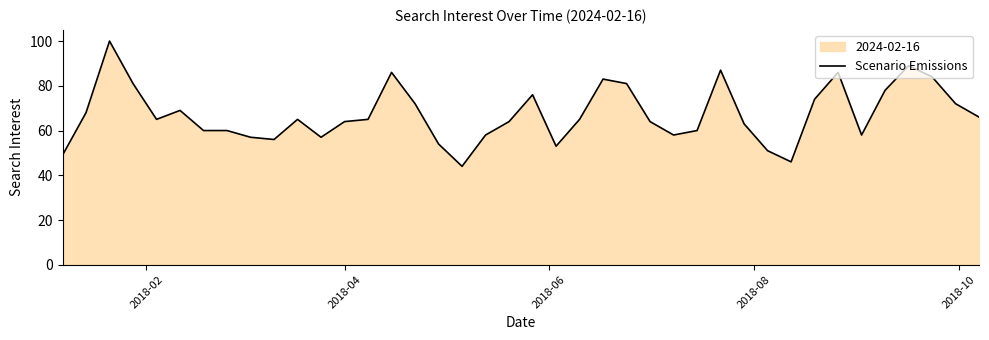

What is the sum of all values?

2688